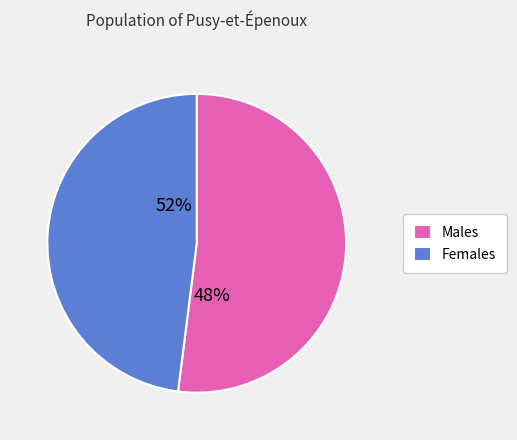

Does Z=4,N=1,k=4,i=2 represent more than half of the total?

No